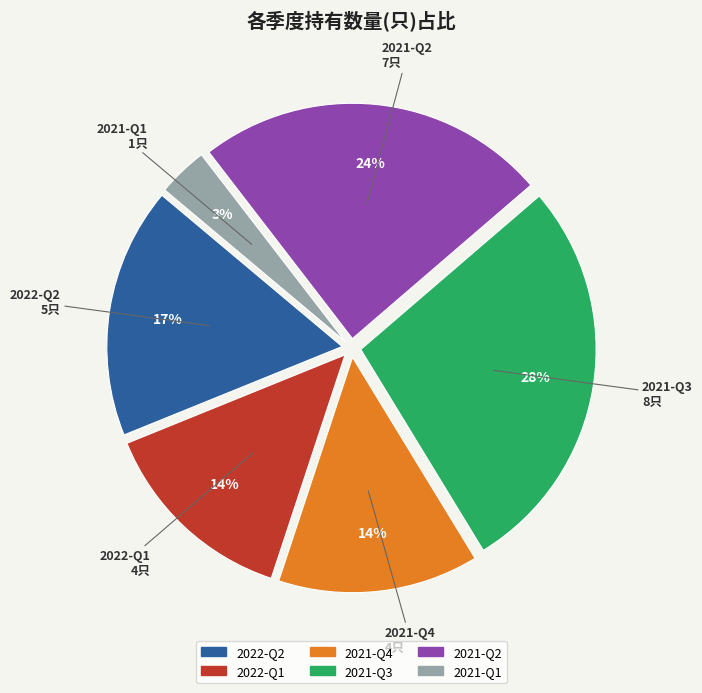

Combined, do 2021-Q4 and 2022-Q1 account for over 50%?

No